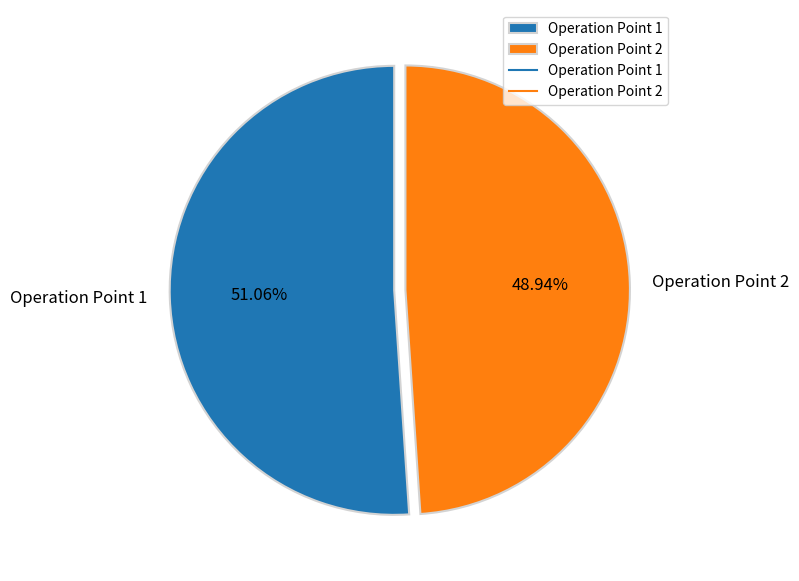

Is Operation Point 1 the majority of the pie?

Yes